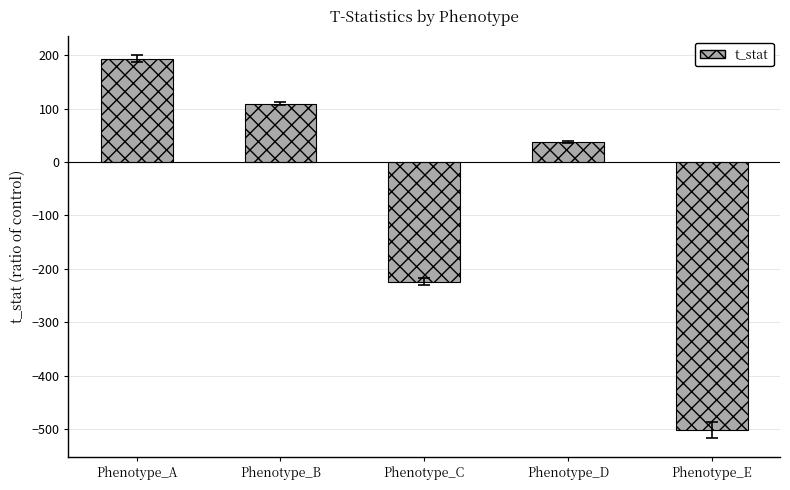

True or false: the data shows 109.2 at Phenotype_B.

True